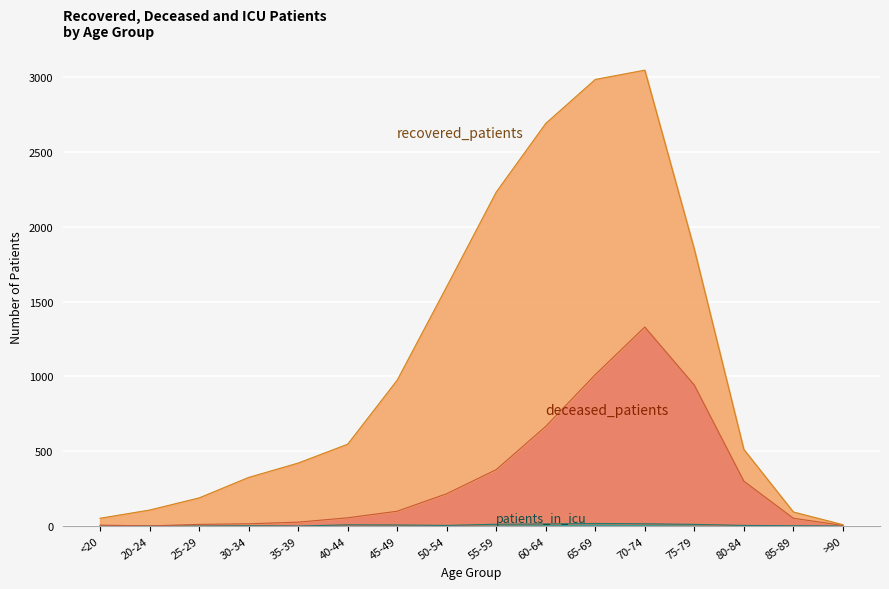

What position from the left is 75-79?

13